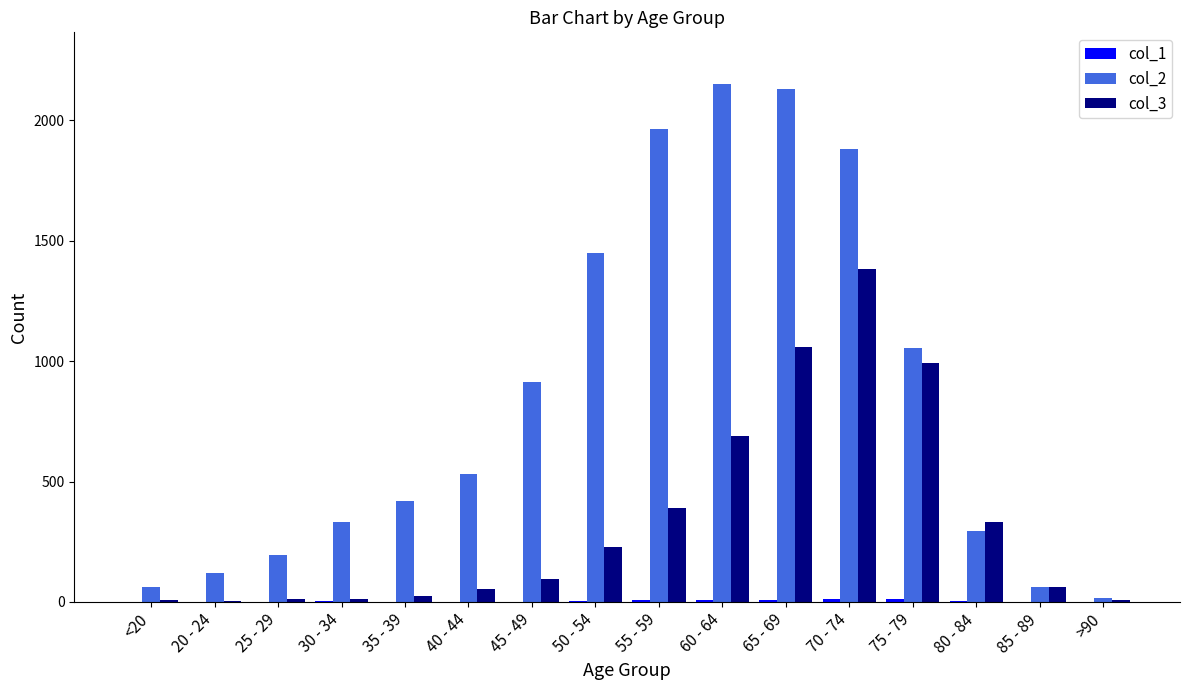

What is the total value across all series at 55 - 59?

2363